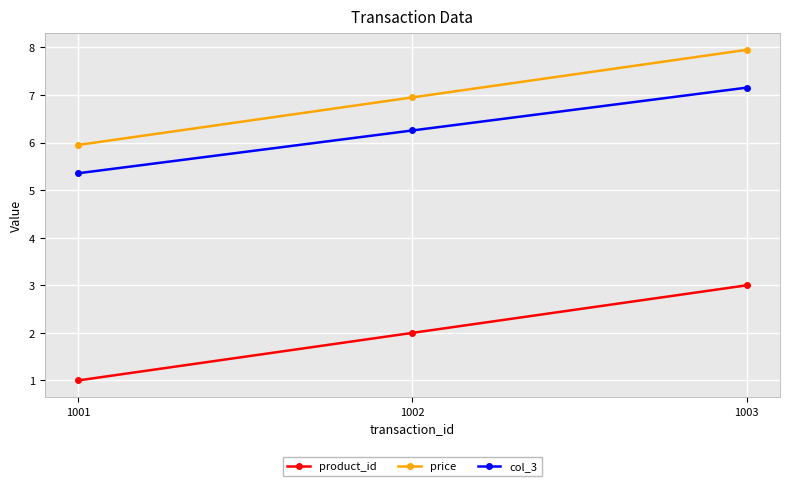

List the labels in order of col_3 value, smallest first.

1001, 1002, 1003